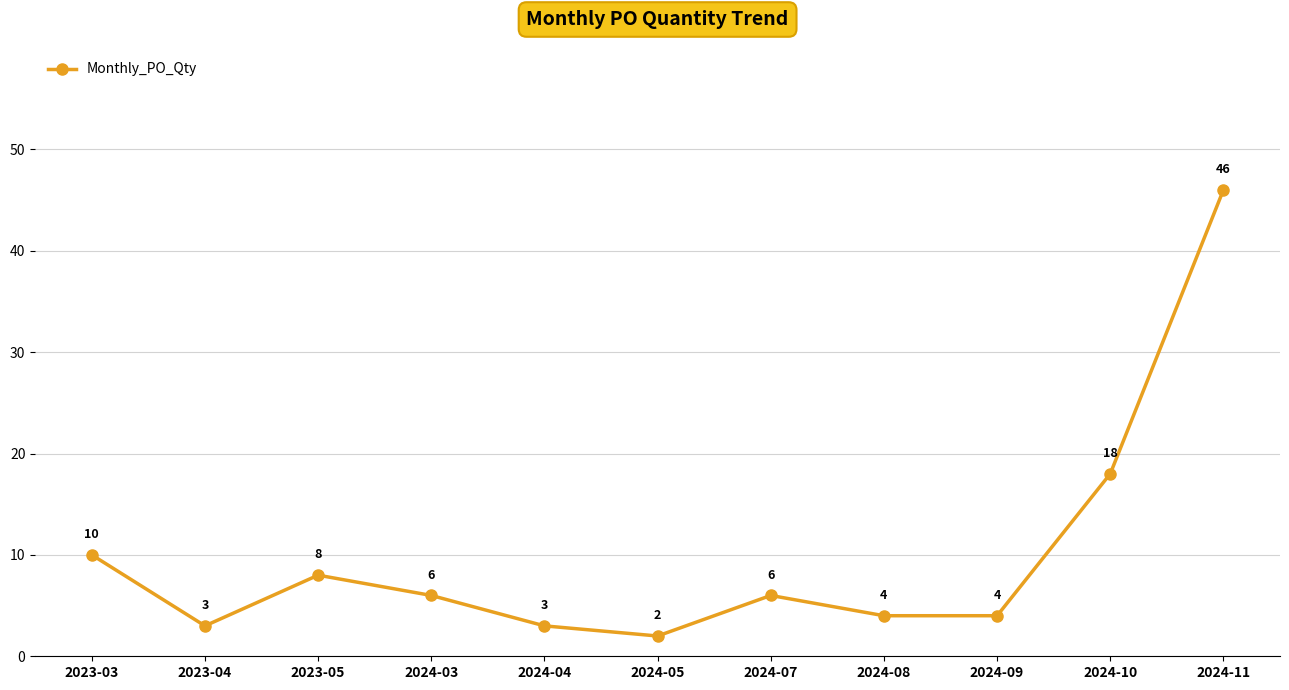

What position from the left is 2023-03?

1